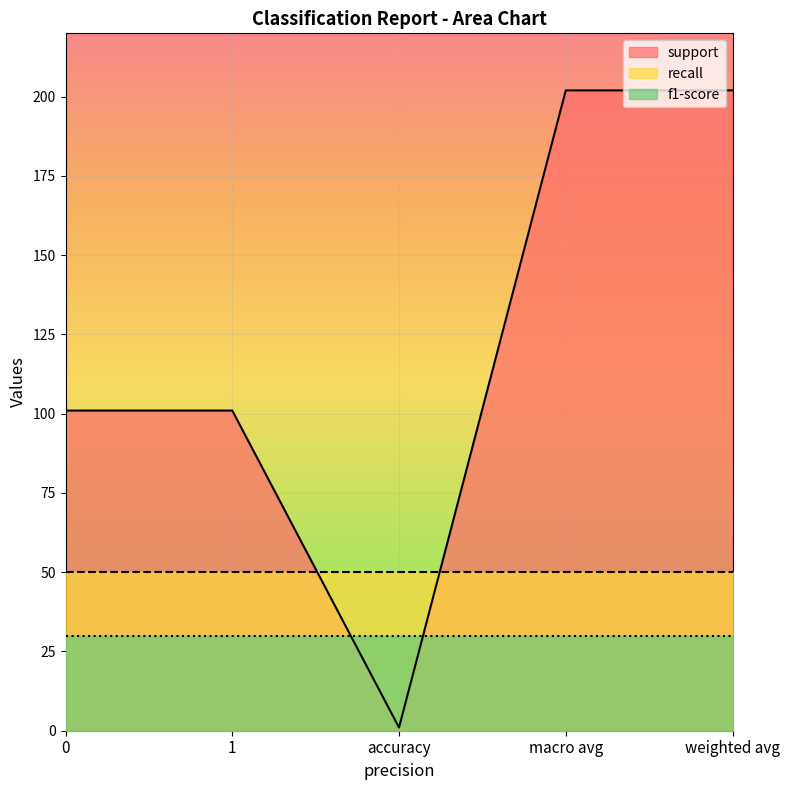

What is the maximum value for f1-score_line?

30